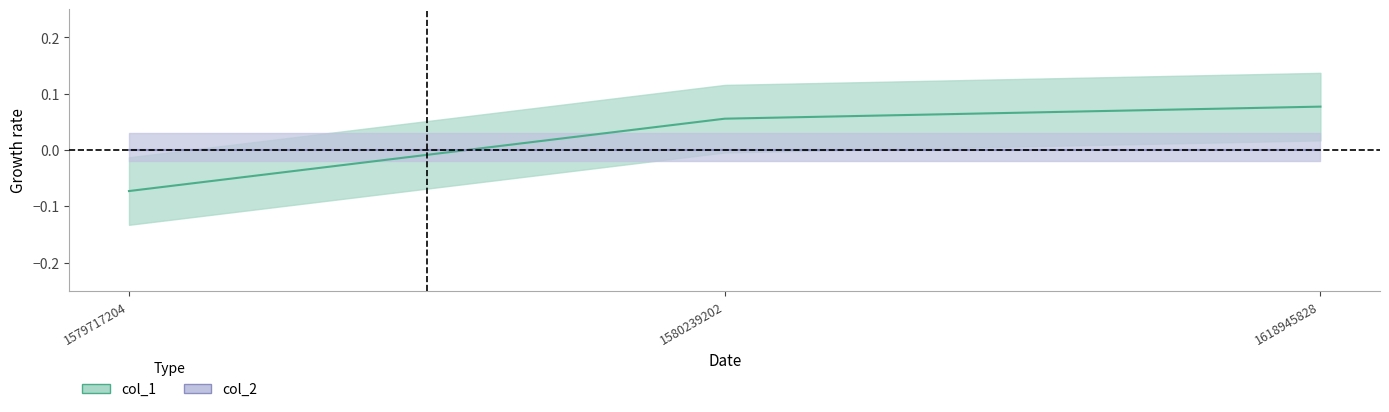

What is the change in value from 1579717204 to 1580239202?

+0.1